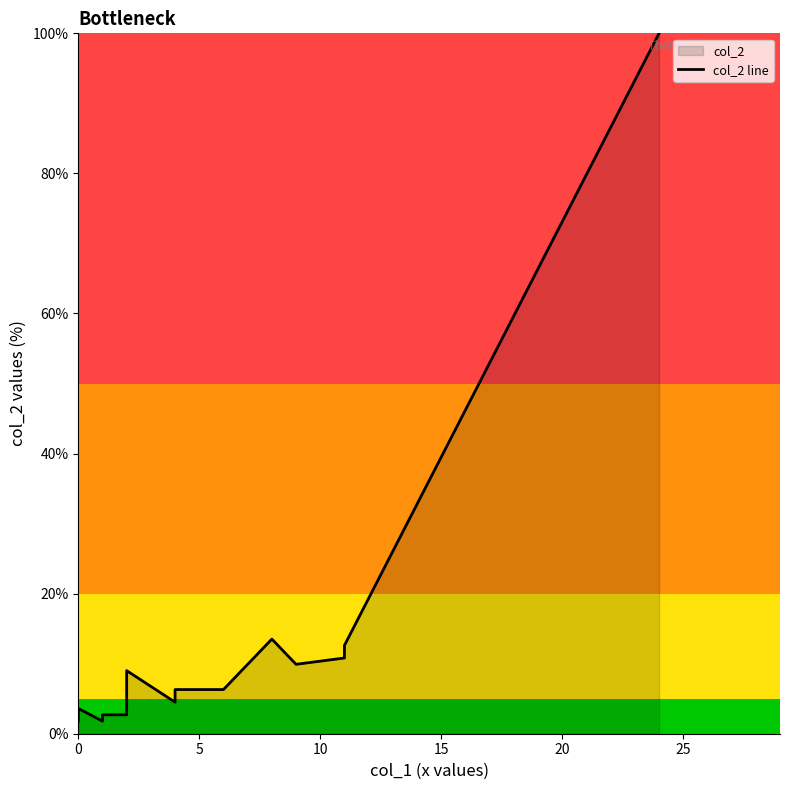

How many points are lower than both their immediate neighbors (excluding endpoints)?

3